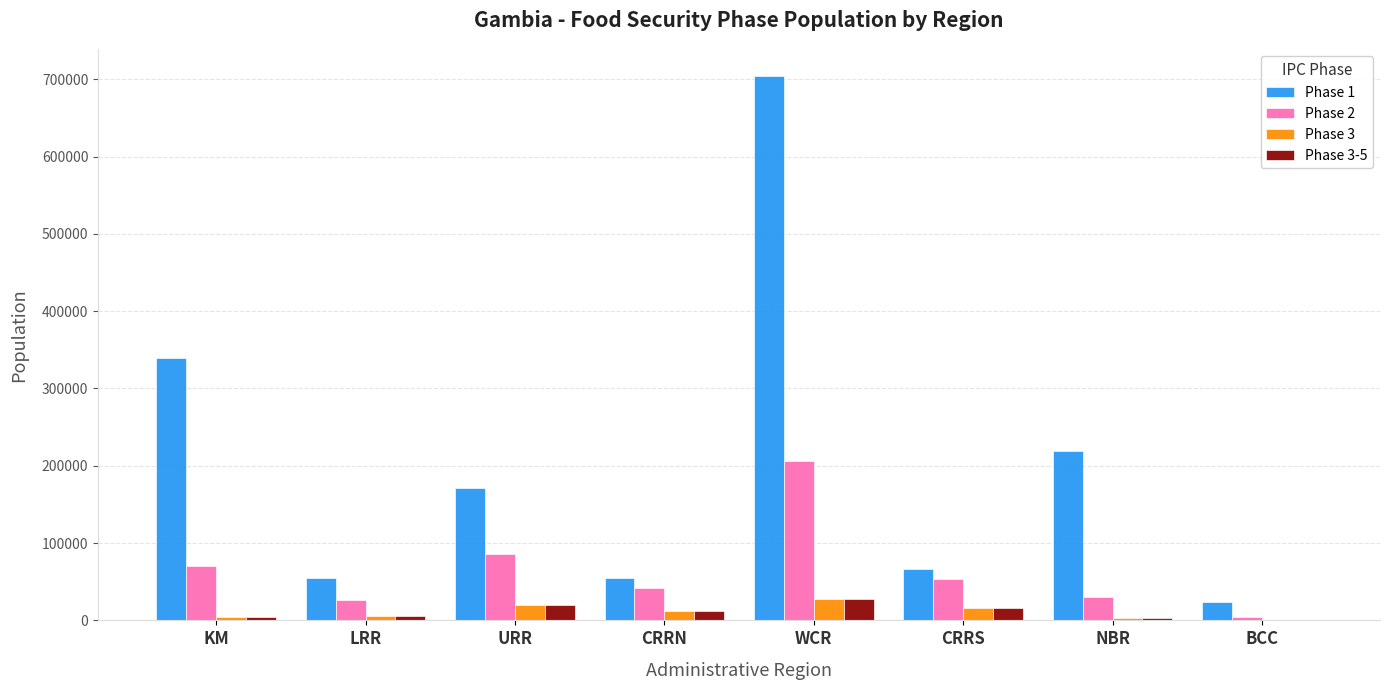

Which series changed the most between URR and CRRN?

Phase 1